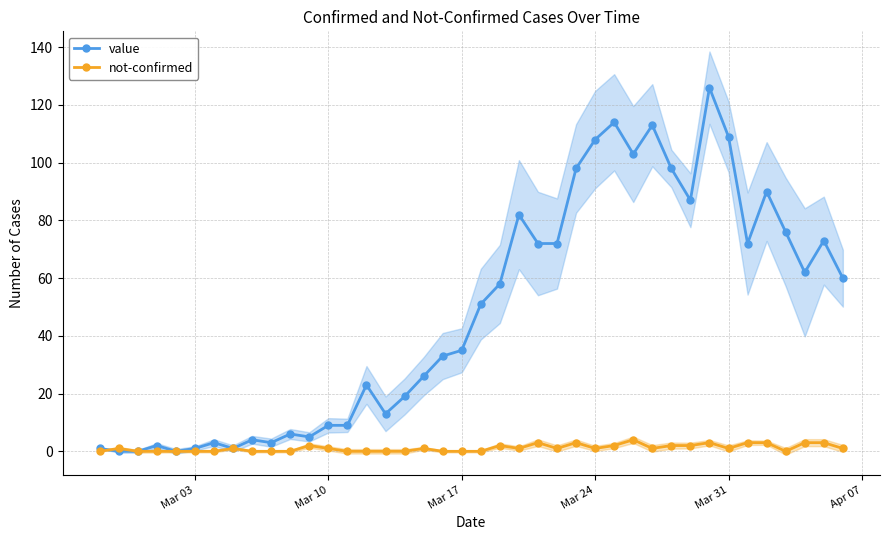

True or false: not-confirmed has more than 2 interior local peaks.

True